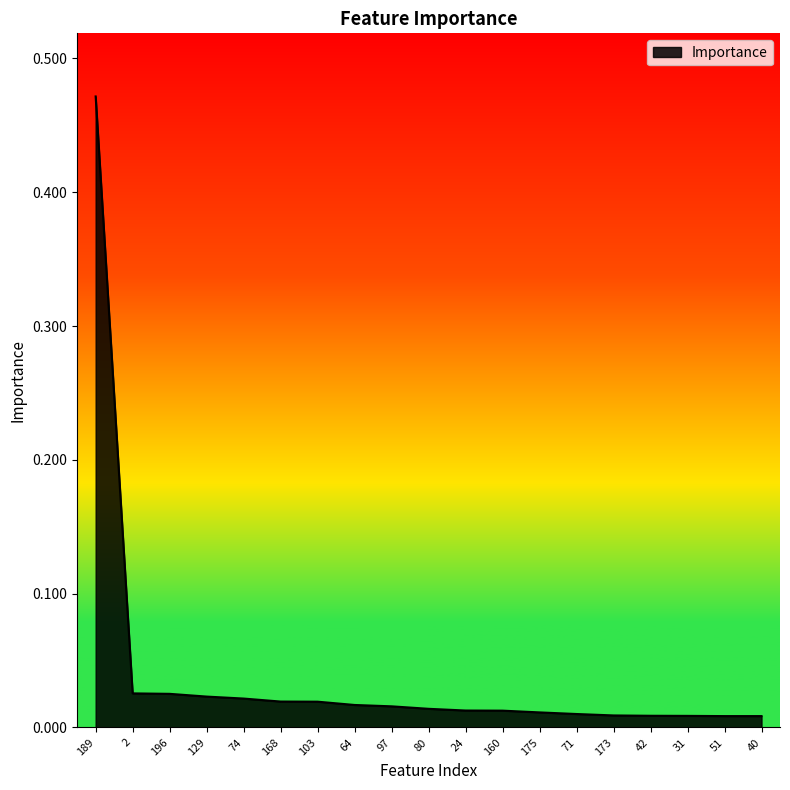

At which category does the chart reach its peak across all series?

189